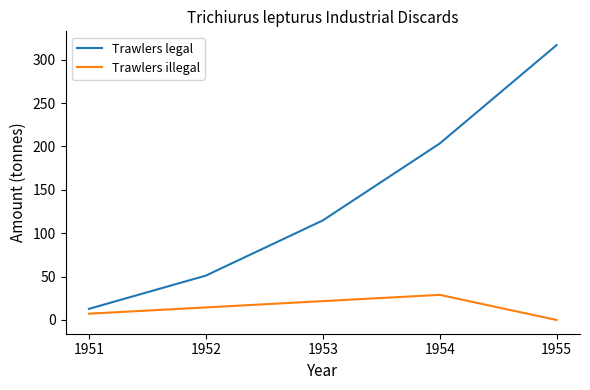

The value of Trawlers legal at 1953 is 46.0. True or false?

False